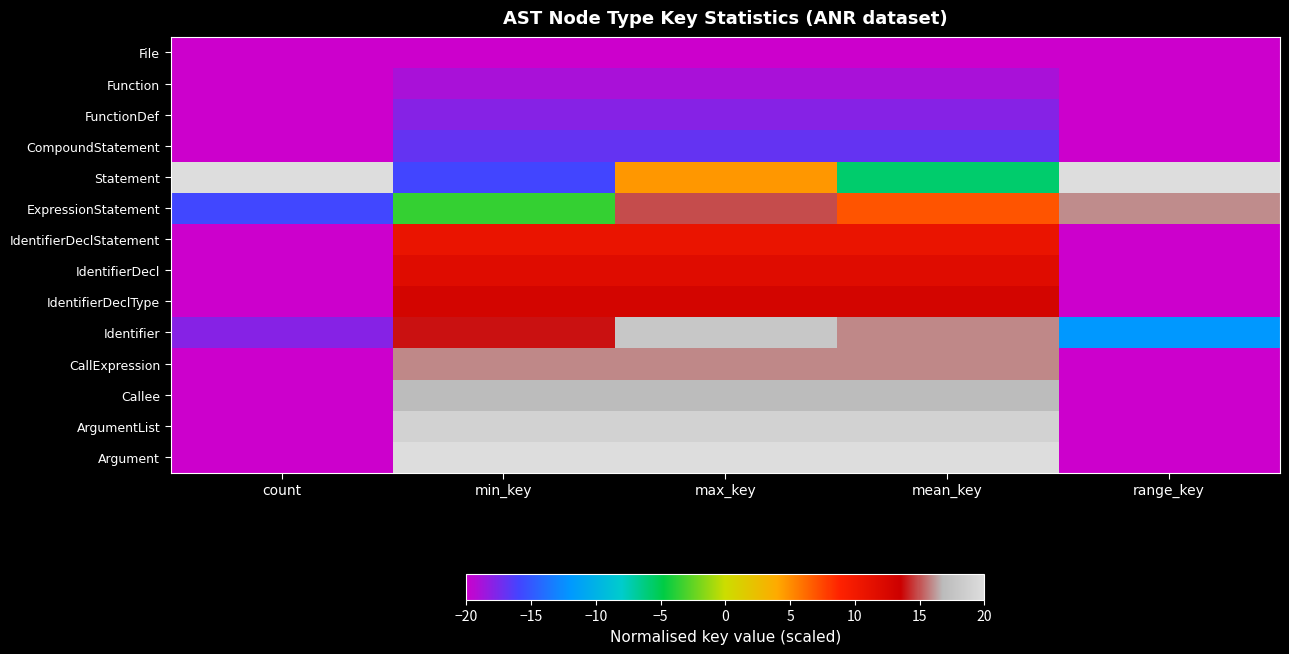

Reading right to left, list all the values displayed in this chart.

File: range_key=-20.0	mean_key=-20.0	max_key=-20.0	min_key=-20.0	count=-20.0
Function: range_key=-20.0	mean_key=-19.0	max_key=-19.0	min_key=-19.0	count=-20.0
FunctionDef: range_key=-20.0	mean_key=-17.9	max_key=-17.9	min_key=-17.9	count=-20.0
CompoundStatement: range_key=-20.0	mean_key=-16.9	max_key=-16.9	min_key=-16.9	count=-20.0
Statement: range_key=20.0	mean_key=-5.7	max_key=4.6	min_key=-15.9	count=20.0
ExpressionStatement: range_key=16.0	mean_key=7.0	max_key=14.9	min_key=-3.6	count=-15.8
IdentifierDeclStatement: range_key=-20.0	mean_key=10.8	max_key=10.8	min_key=10.8	count=-20.0
IdentifierDecl: range_key=-20.0	mean_key=11.8	max_key=11.8	min_key=11.8	count=-20.0
IdentifierDeclType: range_key=-20.0	mean_key=12.8	max_key=12.8	min_key=12.8	count=-20.0
Identifier: range_key=-12.0	mean_key=15.9	max_key=17.9	min_key=13.8	count=-17.9
CallExpression: range_key=-20.0	mean_key=15.9	max_key=15.9	min_key=15.9	count=-20.0
Callee: range_key=-20.0	mean_key=16.9	max_key=16.9	min_key=16.9	count=-20.0
ArgumentList: range_key=-20.0	mean_key=19.0	max_key=19.0	min_key=19.0	count=-20.0
Argument: range_key=-20.0	mean_key=20.0	max_key=20.0	min_key=20.0	count=-20.0